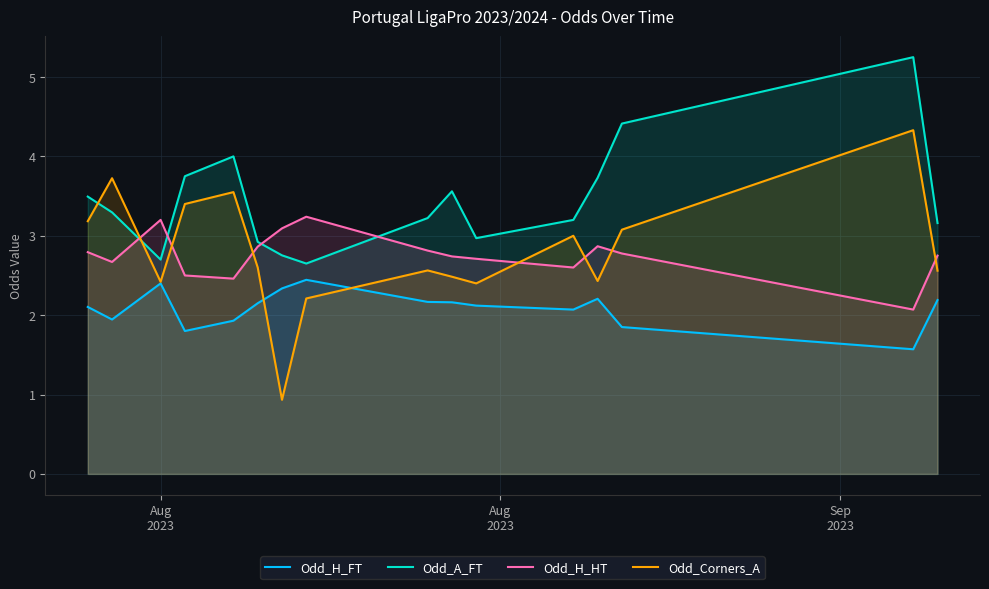

Rank the series by their maximum value, from highest to lowest.

Odd_A_FT, Odd_Corners_A, Odd_H_HT, Odd_H_FT